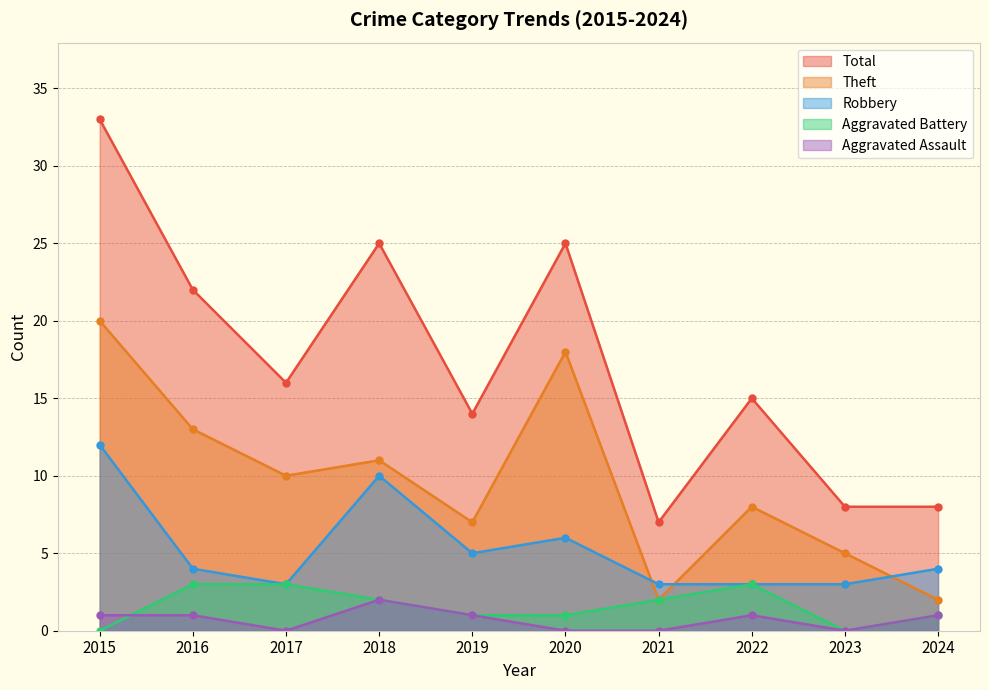

What is the greatest value displayed?

33